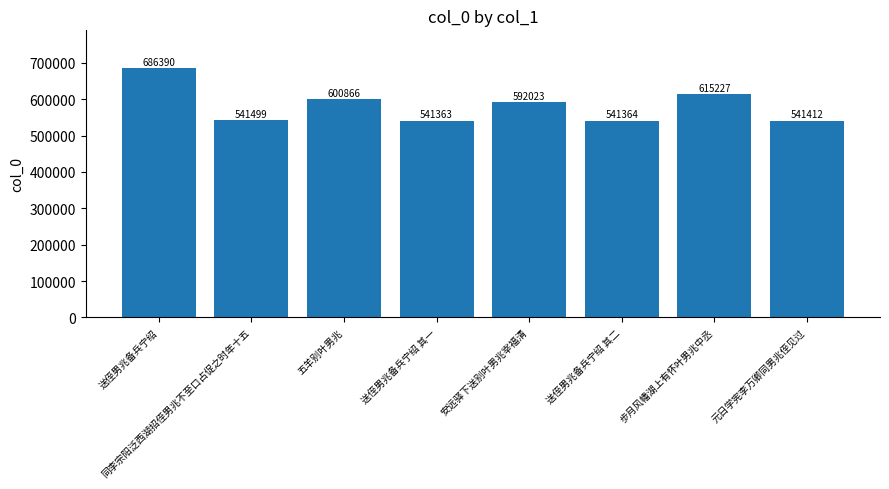

What is the change in value from 送侄男兆备兵宁绍 to 同李宗阳泛西湖招侄男兆不至口占促之时年十五?

-144891